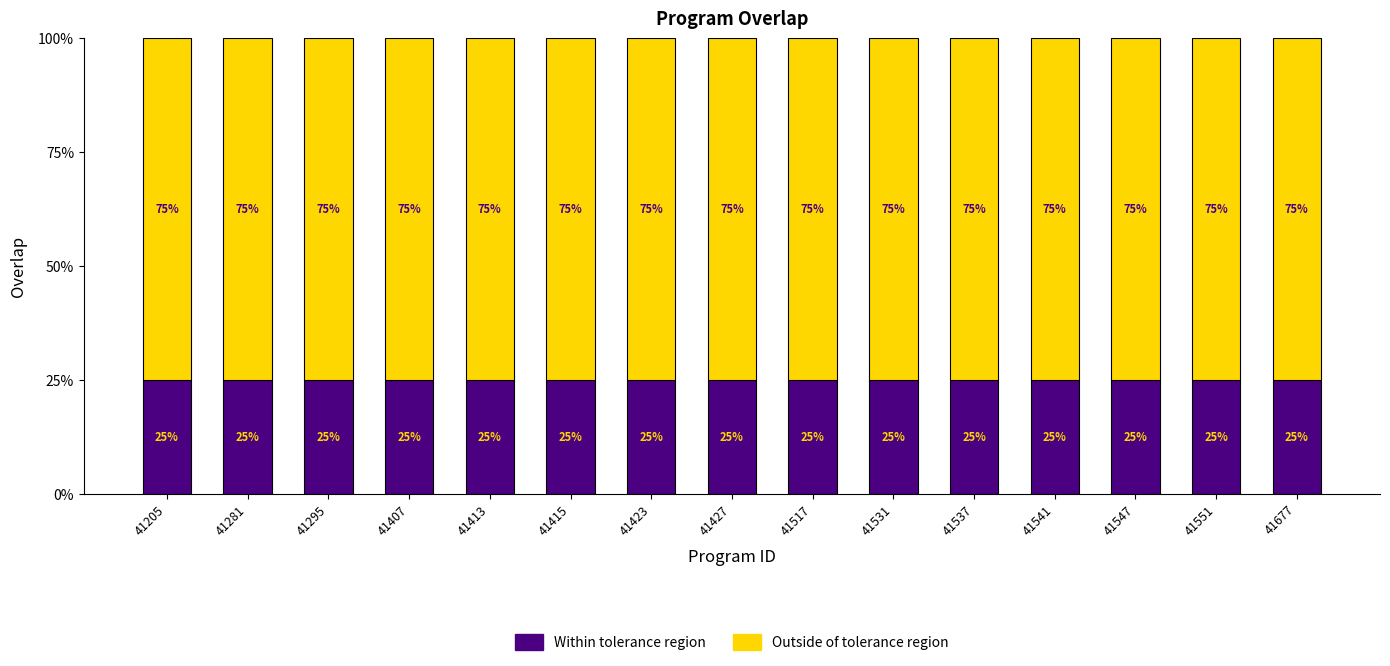

What is the minimum value for Within tolerance region?

25